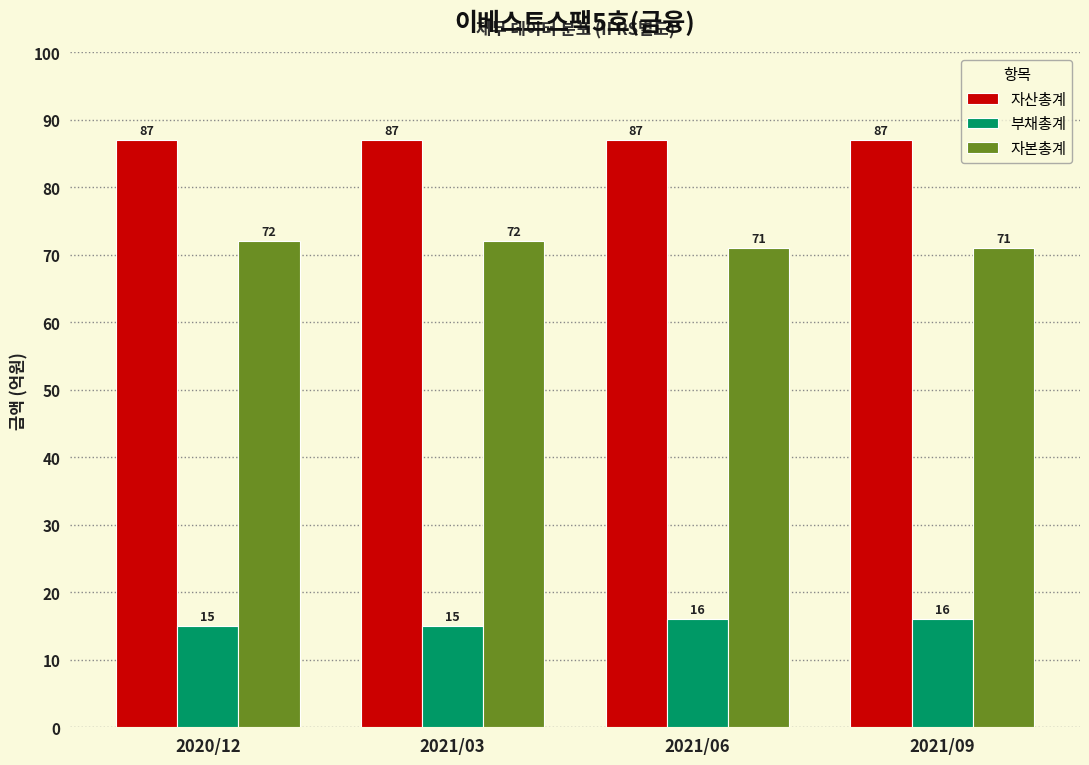

Reading left to right, extract all data points from this chart.

자산총계: 2020/12=87	2021/03=87	2021/06=87	2021/09=87
부채총계: 2020/12=15	2021/03=15	2021/06=16	2021/09=16
자본총계: 2020/12=72	2021/03=72	2021/06=71	2021/09=71